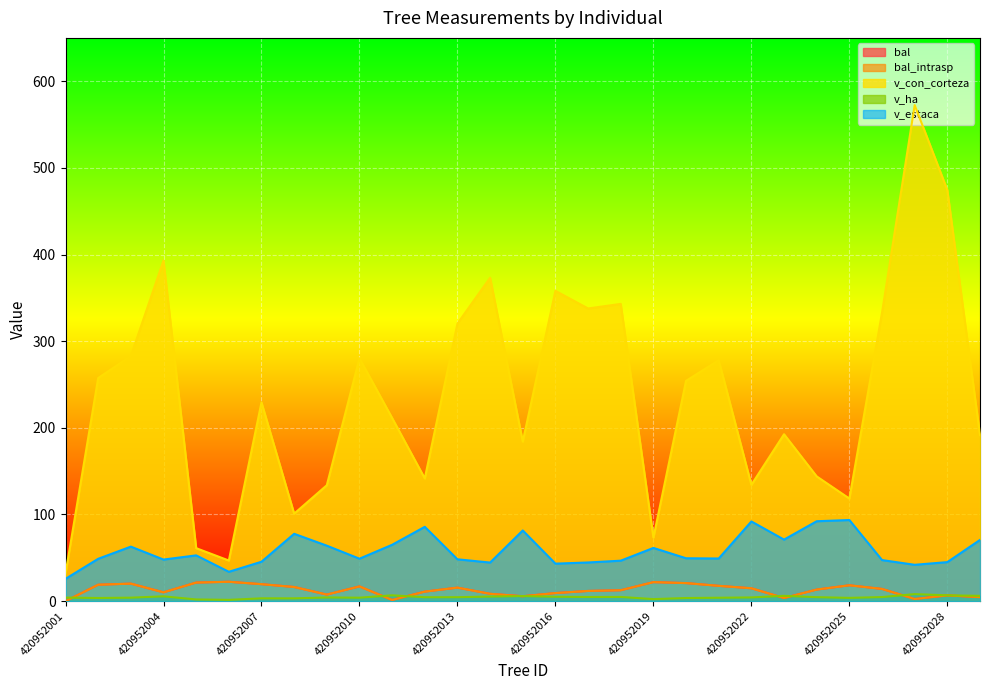

At which label is v_ha closest to 4?

420952003